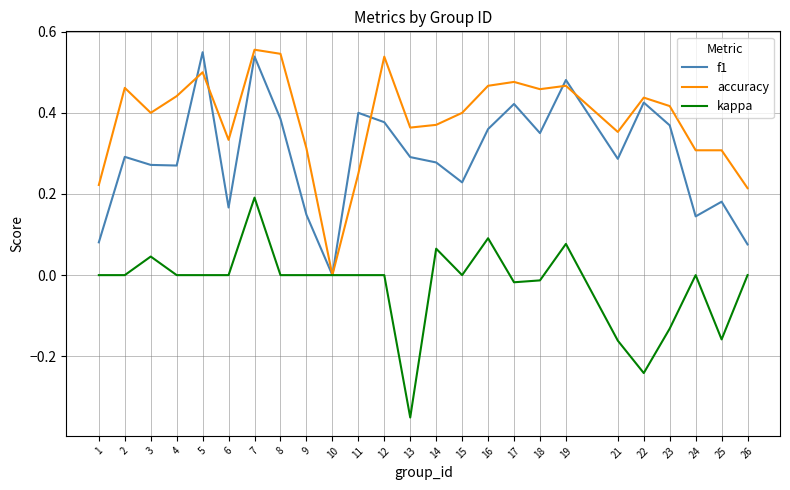

What is the sum of all f1 values?

7.4